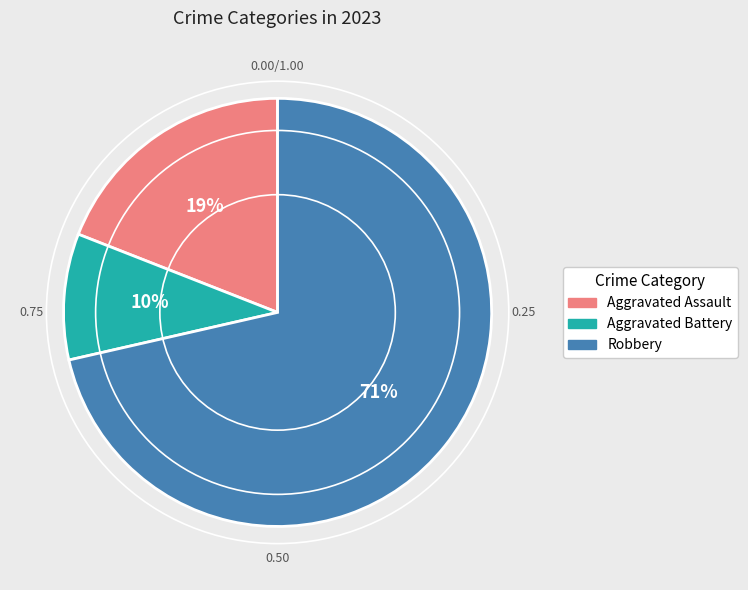

Which category accounts for the majority?

Robbery